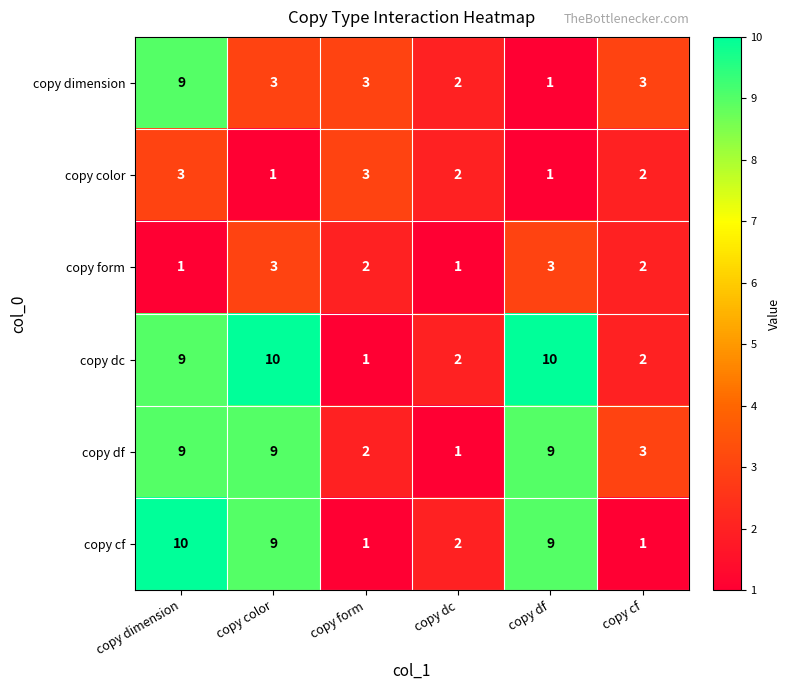

What is the highest value of the copy dimension series?

9